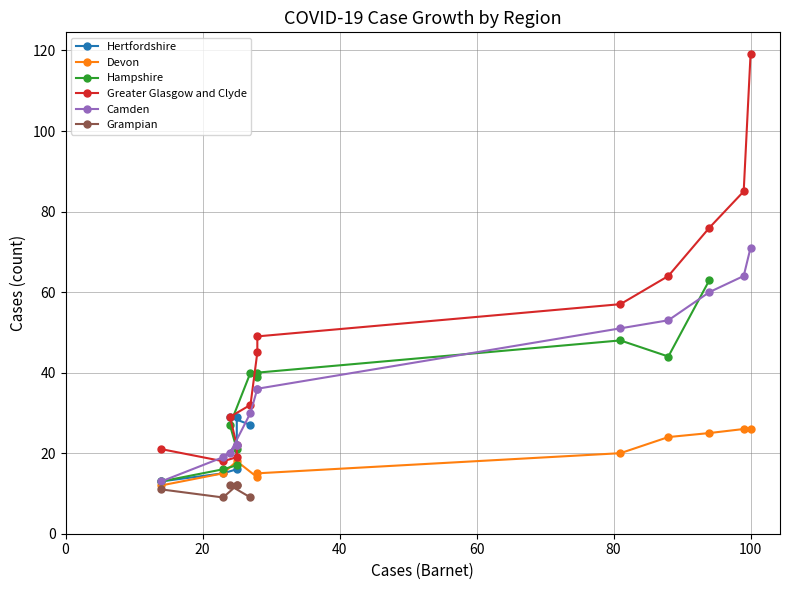

What is the maximum value shown in the chart?

100